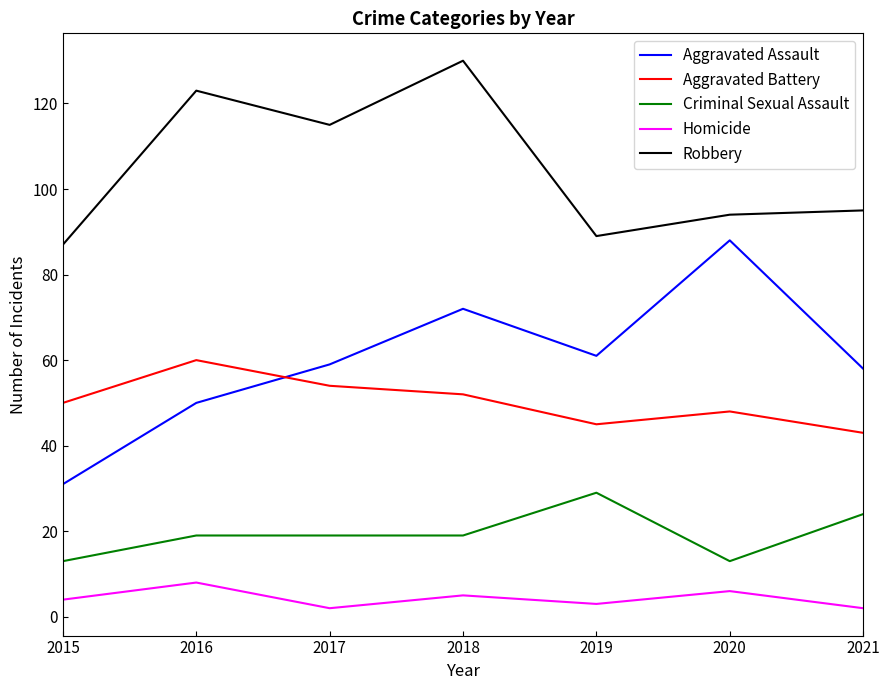

What is the minimum value for Aggravated Assault?

31